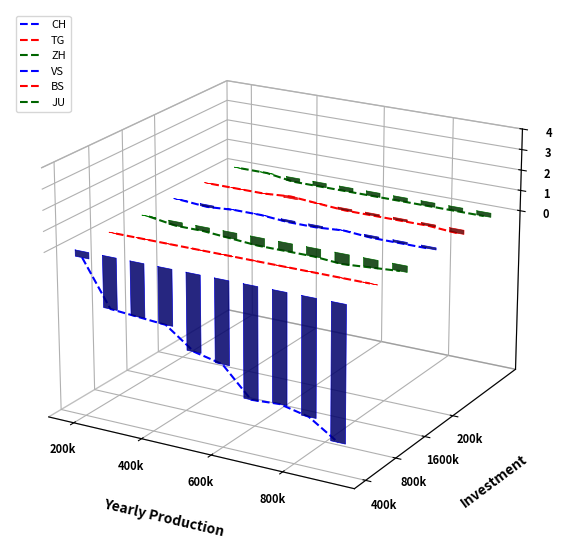

Which series has the widest spread of values?

CH